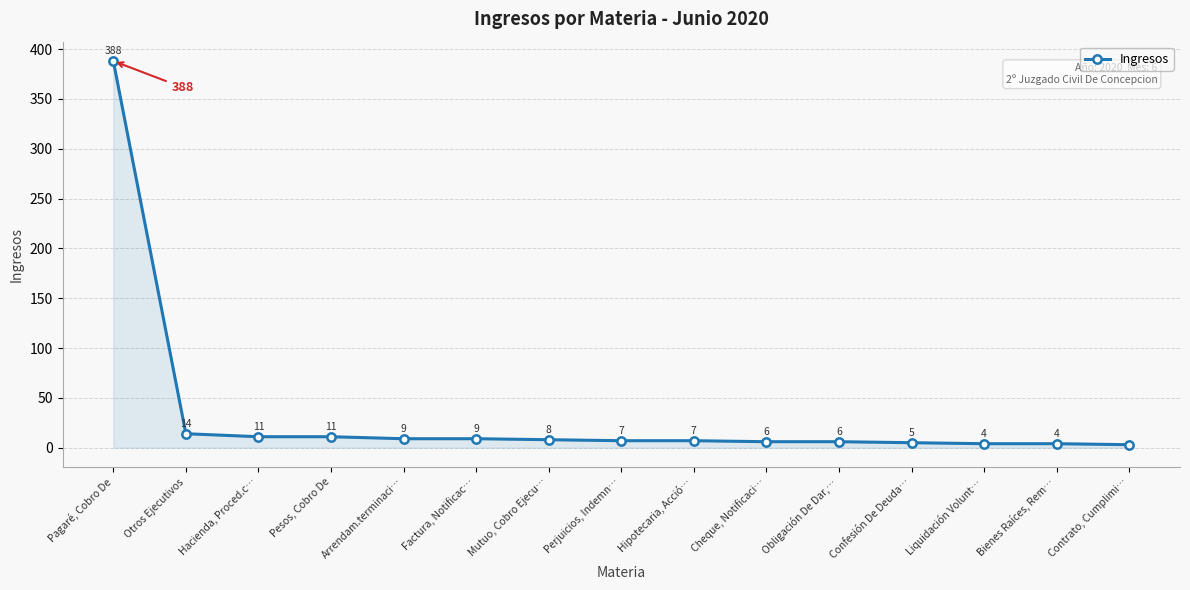

What is the sum of all values?

492